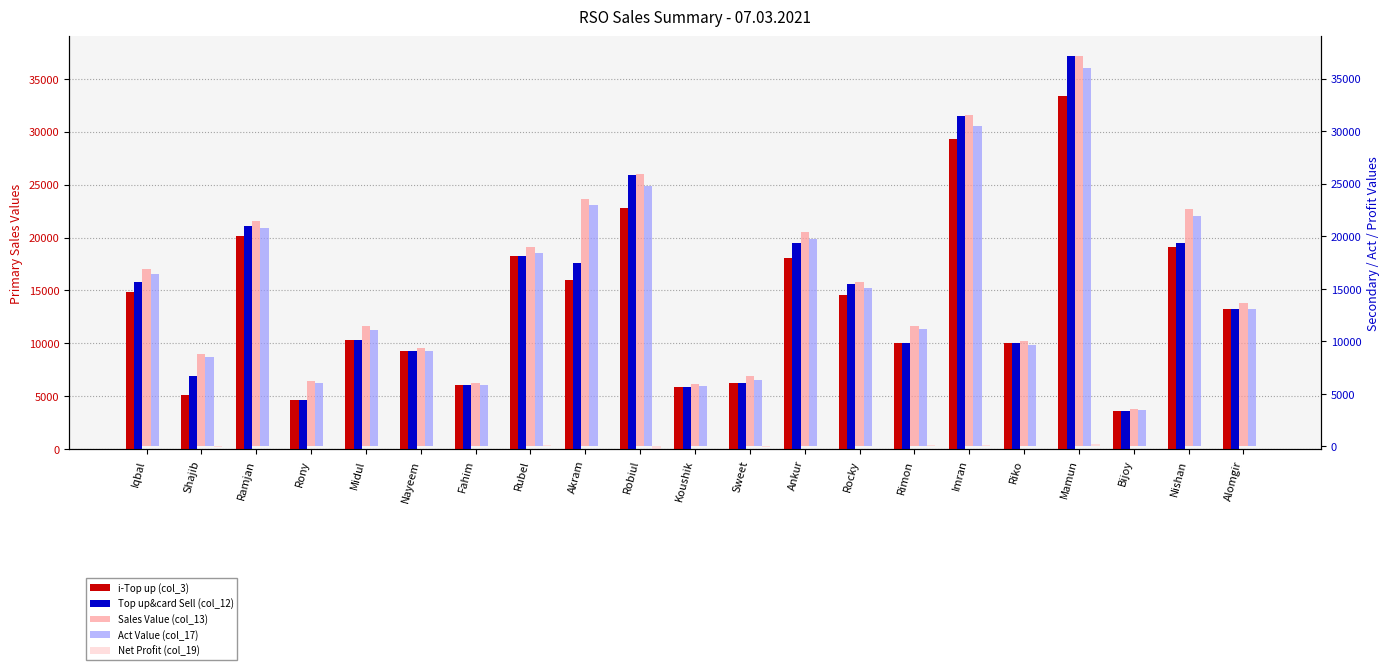

Which series has the largest total across all categories?

Sales Value (col_13)